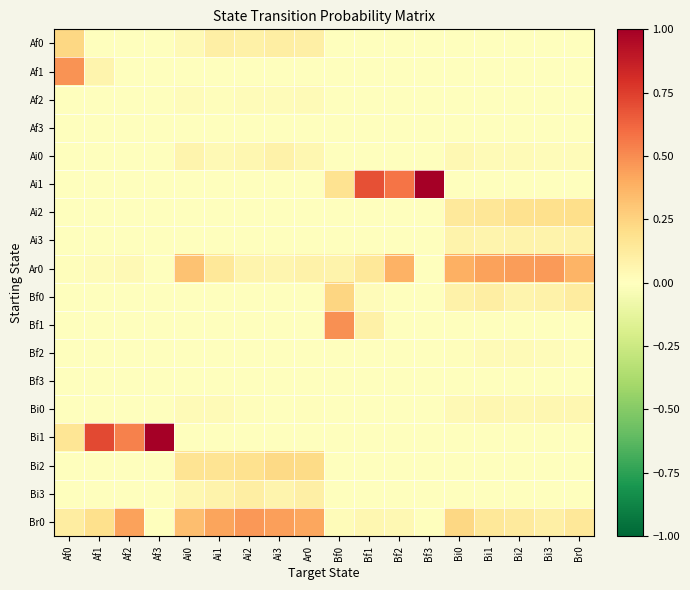

Which series has the largest total across all categories?

Br0